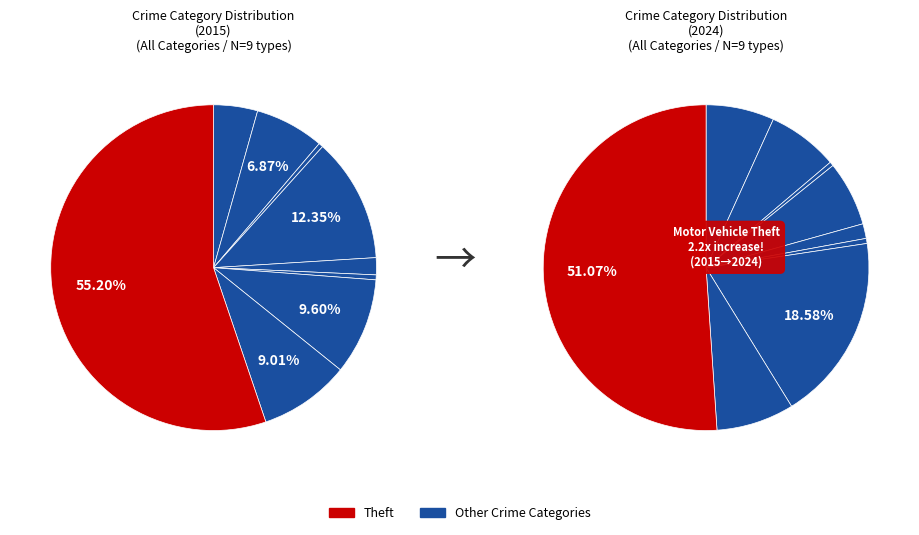

Do Theft and Criminal Sexual Assault together represent more than half of the pie?

Yes